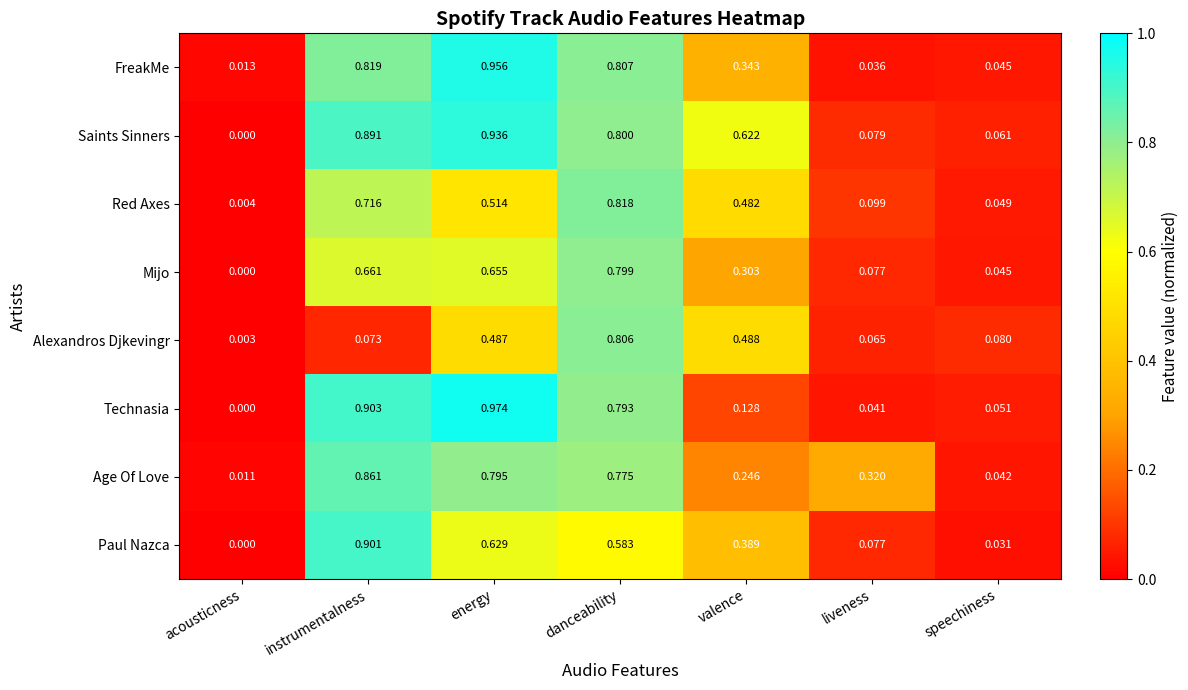

At instrumentalness, list the series in order from largest to smallest.

Technasia, Paul Nazca, Saints Sinners, Age Of Love, FreakMe, Red Axes, Mijo, Alexandros Djkevingr